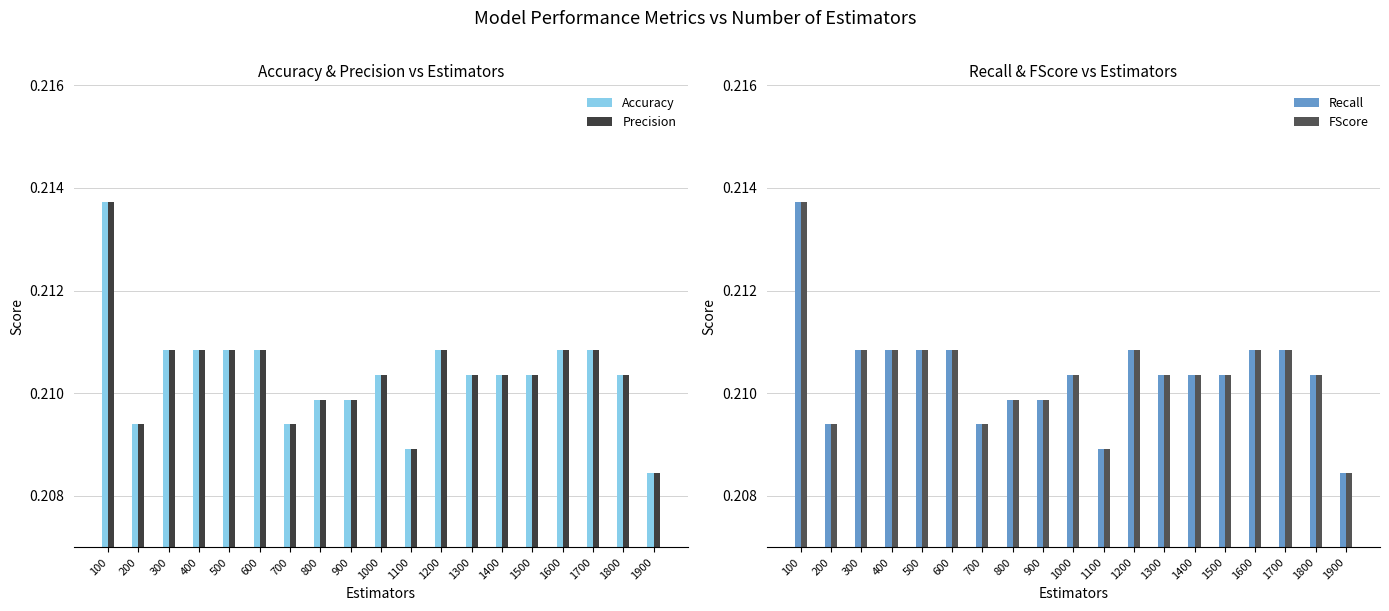

Reading right to left, list all the values displayed in this chart.

Accuracy: 1900=0.2	1800=0.2	1700=0.2	1600=0.2	1500=0.2	1400=0.2	1300=0.2	1200=0.2	1100=0.2	1000=0.2	900=0.2	800=0.2	700=0.2	600=0.2	500=0.2	400=0.2	300=0.2	200=0.2	100=0.2
Precision: 1900=0.2	1800=0.2	1700=0.2	1600=0.2	1500=0.2	1400=0.2	1300=0.2	1200=0.2	1100=0.2	1000=0.2	900=0.2	800=0.2	700=0.2	600=0.2	500=0.2	400=0.2	300=0.2	200=0.2	100=0.2
Recall: 1900=0.2	1800=0.2	1700=0.2	1600=0.2	1500=0.2	1400=0.2	1300=0.2	1200=0.2	1100=0.2	1000=0.2	900=0.2	800=0.2	700=0.2	600=0.2	500=0.2	400=0.2	300=0.2	200=0.2	100=0.2
FScore: 1900=0.2	1800=0.2	1700=0.2	1600=0.2	1500=0.2	1400=0.2	1300=0.2	1200=0.2	1100=0.2	1000=0.2	900=0.2	800=0.2	700=0.2	600=0.2	500=0.2	400=0.2	300=0.2	200=0.2	100=0.2